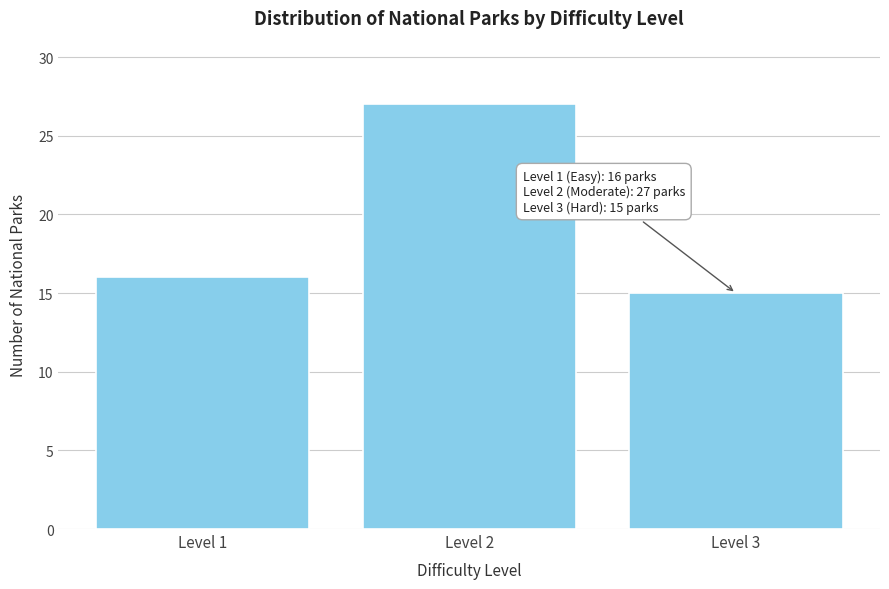

Reading left to right, transcribe all the data shown in this chart.

Level 1=16	Level 2=27	Level 3=15